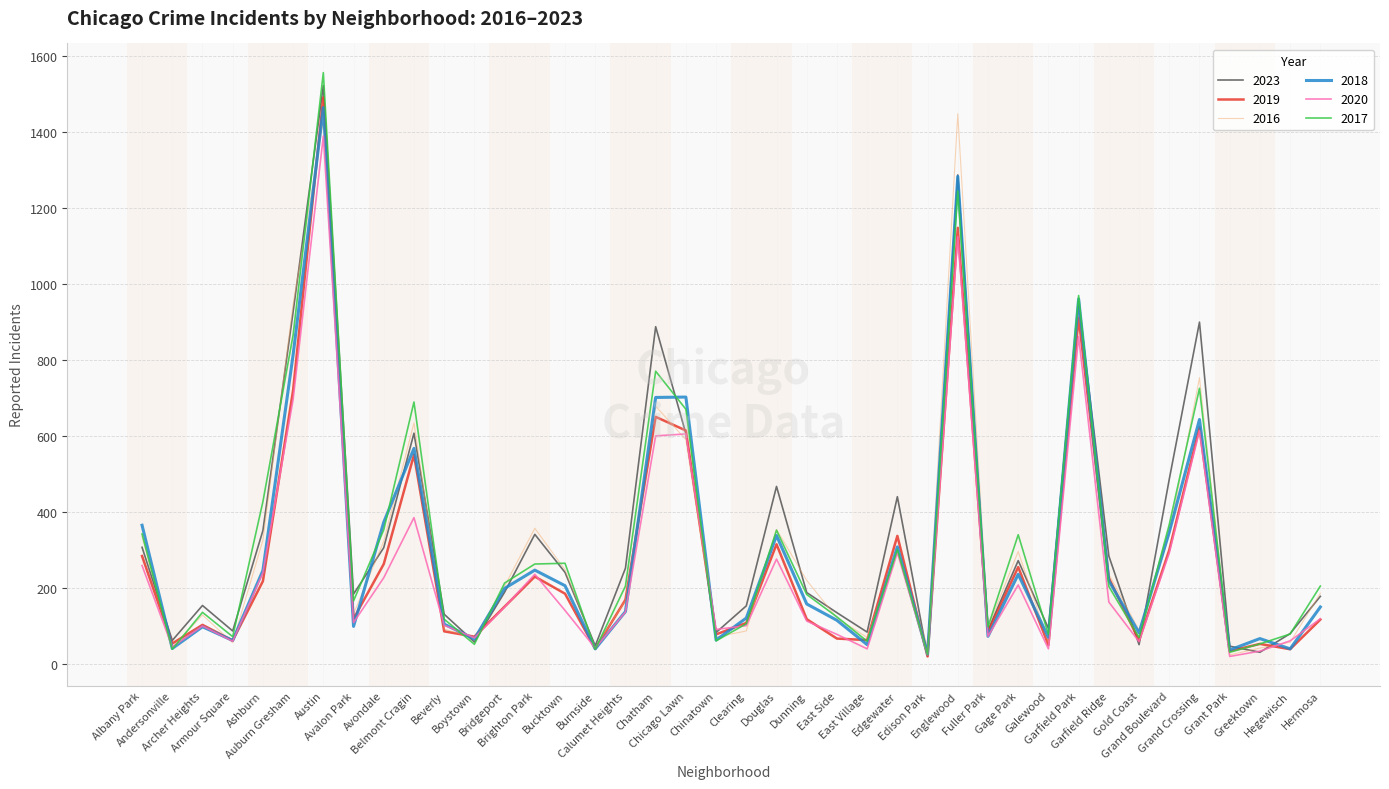

At which label does 2023 first exceed 189?

Albany Park